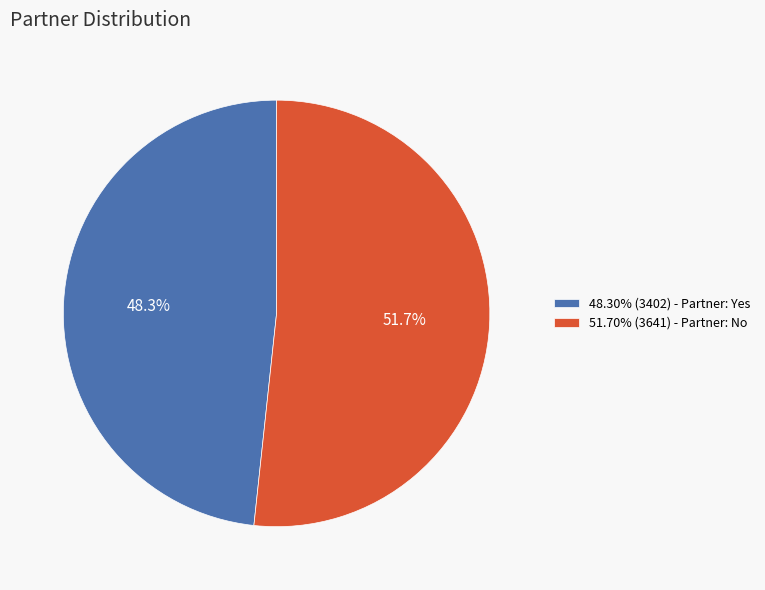

What percentage do 48.30% (3402) - Partner: Yes and 51.70% (3641) - Partner: No together represent?

100.0%